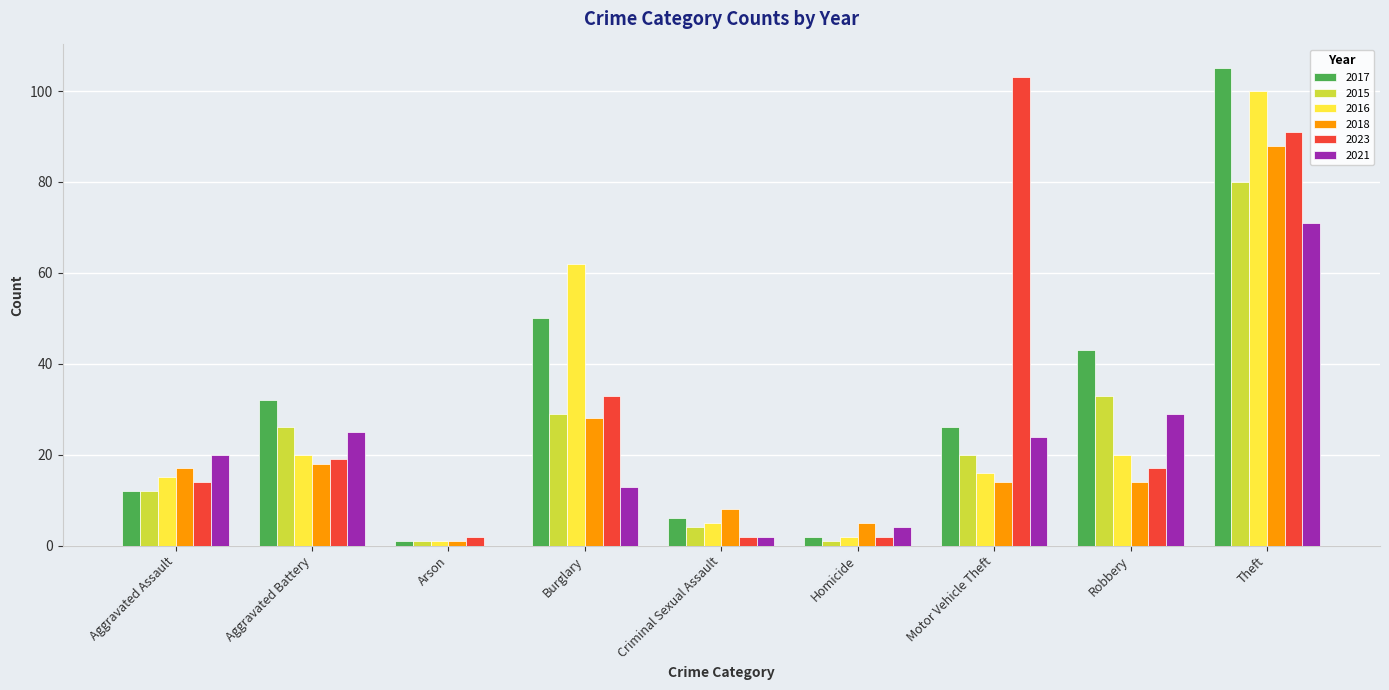

Is it true that 2023 equals 21 at Aggravated Assault?

False